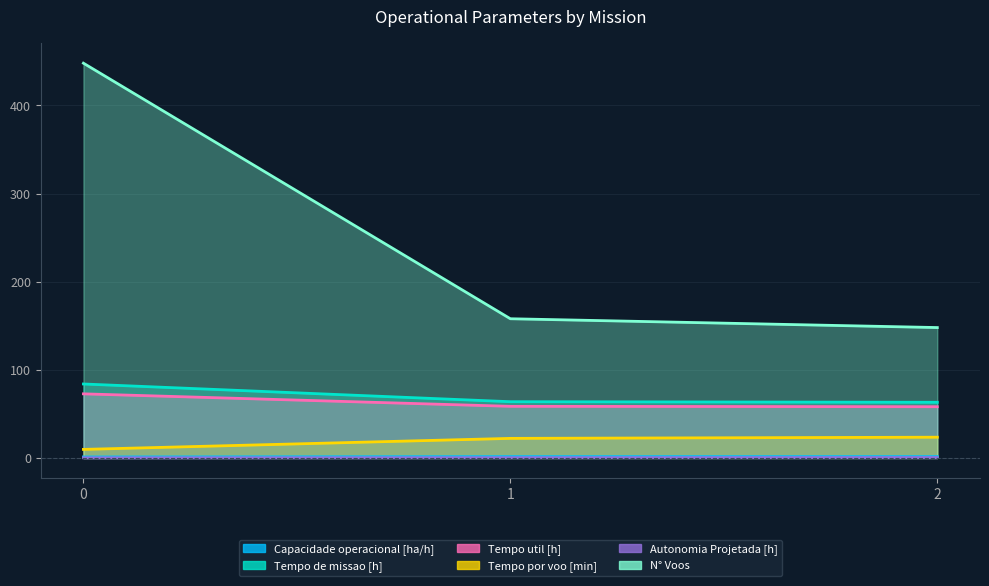

What is the sum of the Tempo util [h] values at 0 and 2?

131.0